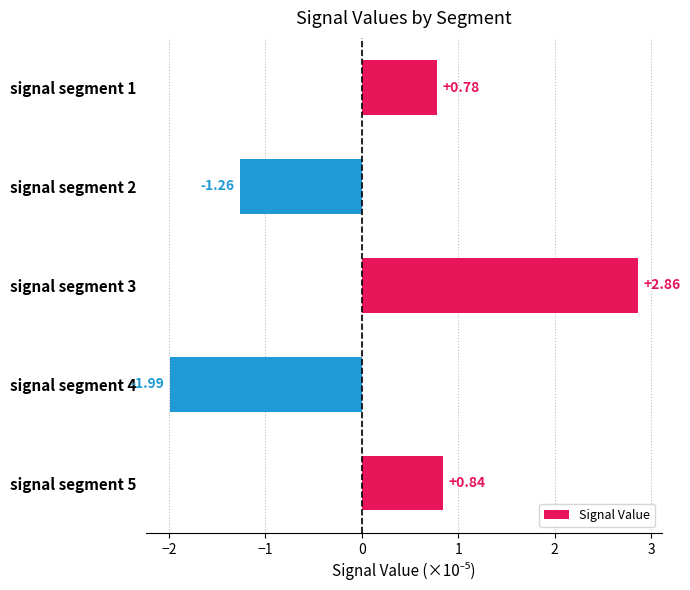

Which has a higher value, signal segment 3 or signal segment 5?

signal segment 3